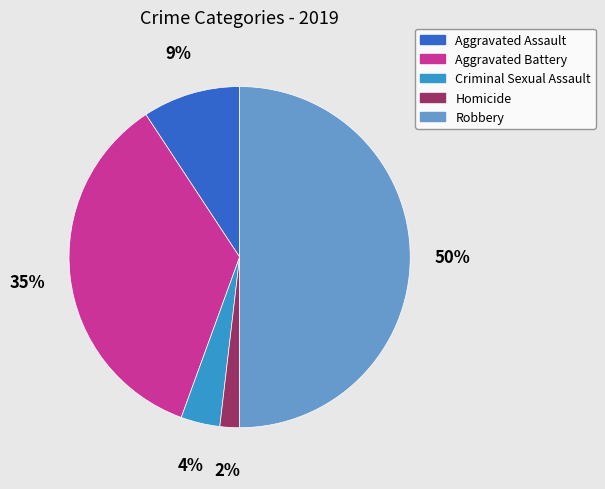

What is the largest slice in the pie chart?

Robbery